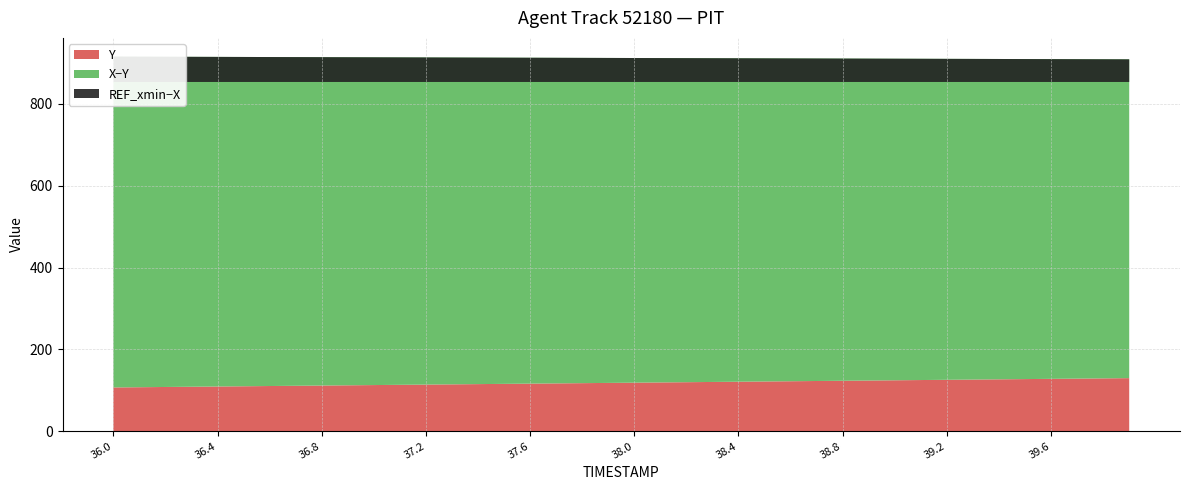

Reading right to left, list all the values displayed in this chart.

X: 39.9=909.2	39.8=909.3	39.7=909.5	39.6=909.7	39.5=909.8	39.4=910.0	39.3=910.2	39.2=910.4	39.1=910.5	39.0=910.7	38.9=910.9	38.8=911.0	38.7=911.2	38.6=911.4	38.5=911.5	38.4=911.7	38.3=911.9	38.2=912.1	38.1=912.2	38.0=912.4	37.9=912.6	37.8=912.7	37.7=912.9	37.6=913.1	37.5=913.3	37.4=913.4	37.3=913.6	37.2=913.8	37.1=913.9	37.0=914.1	36.9=914.3	36.8=914.4	36.7=914.6	36.6=914.8	36.5=915.0	36.4=915.1	36.3=915.3	36.2=915.5	36.1=915.6	36.0=915.8
Y: 39.9=129.7	39.8=129.1	39.7=128.6	39.6=128.0	39.5=127.4	39.4=126.8	39.3=126.2	39.2=125.6	39.1=125.1	39.0=124.5	38.9=123.9	38.8=123.3	38.7=122.7	38.6=122.1	38.5=121.5	38.4=121.0	38.3=120.4	38.2=119.8	38.1=119.2	38.0=118.6	37.9=118.0	37.8=117.5	37.7=116.9	37.6=116.3	37.5=115.7	37.4=115.1	37.3=114.5	37.2=113.9	37.1=113.4	37.0=112.8	36.9=112.2	36.8=111.6	36.7=111.0	36.6=110.4	36.5=109.9	36.4=109.3	36.3=108.7	36.2=108.1	36.1=107.5	36.0=106.9
REF_xmin: 39.9=853.8	39.8=853.8	39.7=853.8	39.6=853.8	39.5=853.8	39.4=853.8	39.3=853.8	39.2=853.8	39.1=853.8	39.0=853.8	38.9=853.8	38.8=853.8	38.7=853.8	38.6=853.8	38.5=853.8	38.4=853.8	38.3=853.8	38.2=853.8	38.1=853.8	38.0=853.8	37.9=853.8	37.8=853.8	37.7=853.8	37.6=853.8	37.5=853.8	37.4=853.8	37.3=853.8	37.2=853.8	37.1=853.8	37.0=853.8	36.9=853.8	36.8=853.8	36.7=853.8	36.6=853.8	36.5=853.8	36.4=853.8	36.3=853.8	36.2=853.8	36.1=853.8	36.0=853.8